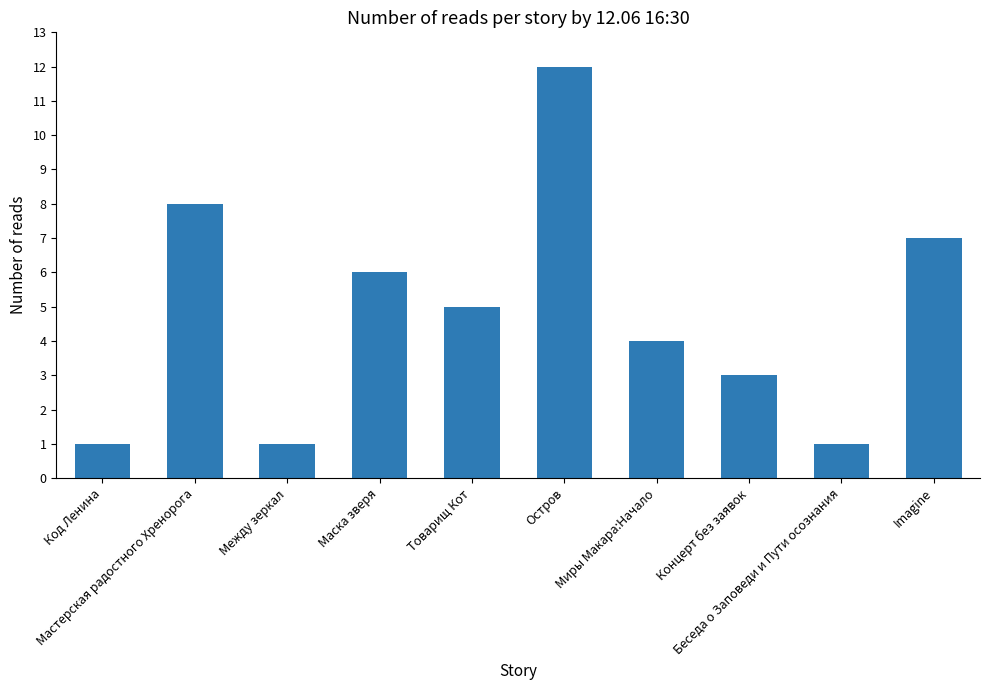

What position from the right is Беседа о Заповеди и Пути осознания?

2